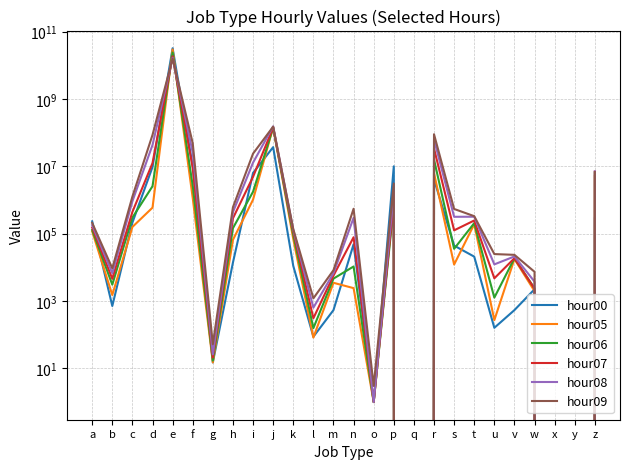

Reading left to right, extract all data points from this chart.

hour00: 231360	710	212616	9505366	31923867614	10047661	15	13844	6350735	36935572	11023	87	536	48268	1	9957540	0	4104308	44105	20757	160	537	2234	0	0	282766
hour05: 116803	1502	157867	590800	29376290522	1141617	15	65347	1020568	144857255	69182	82	3470	2409	1	1142163	0	6255135	12082	190617	270	17568	1961	0	0	5134475
hour06: 128264	3054	299188	2554130	23797209619	2637365	17	145334	1754379	139561727	91745	156	4618	10570	1	724231	0	15841678	35451	204729	1259	18570	2365	0	0	6498459
hour07: 151590	4560	440349	12421944	18468339986	8963134	21	285678	4865800	141119544	115912	307	5672	78088	1	960597	0	33807890	125225	245473	4711	18591	2315	0	0	6913489
hour08: 177921	6687	914198	42806890	16680426211	25188949	26	435780	12827428	152960141	131544	634	6712	294760	1	1697683	0	62768423	316014	317354	12215	21010	3752	0	0	7053993
hour09: 207888	9342	1258630	85260813	15737778784	48467376	52	607552	23751988	149941664	136297	1199	8211	547601	3	3071755	0	89192426	540132	329752	24717	23440	7359	0	0	6722548